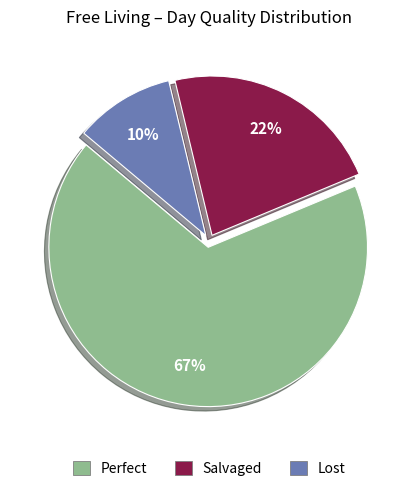

What percentage is the Salvaged slice, to the nearest percent?

22%